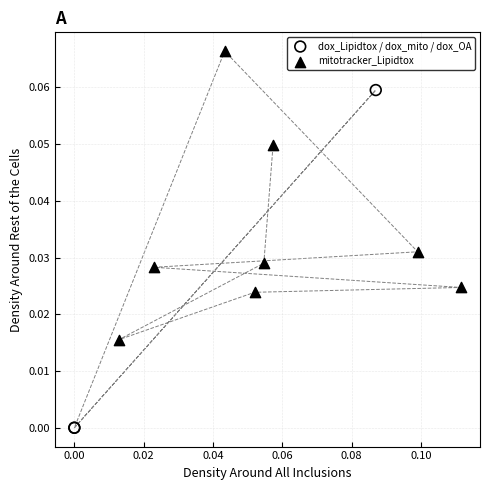

Which series contains the lowest Y value?

dox_Lipidtox / dox_mito / dox_OA